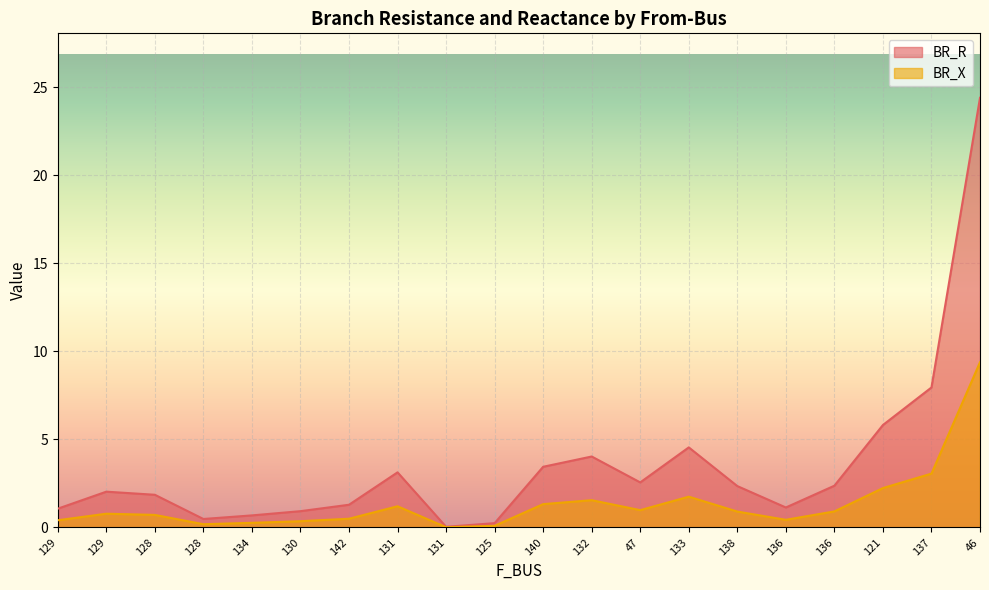

At which label is BR_R closest to 12?

137